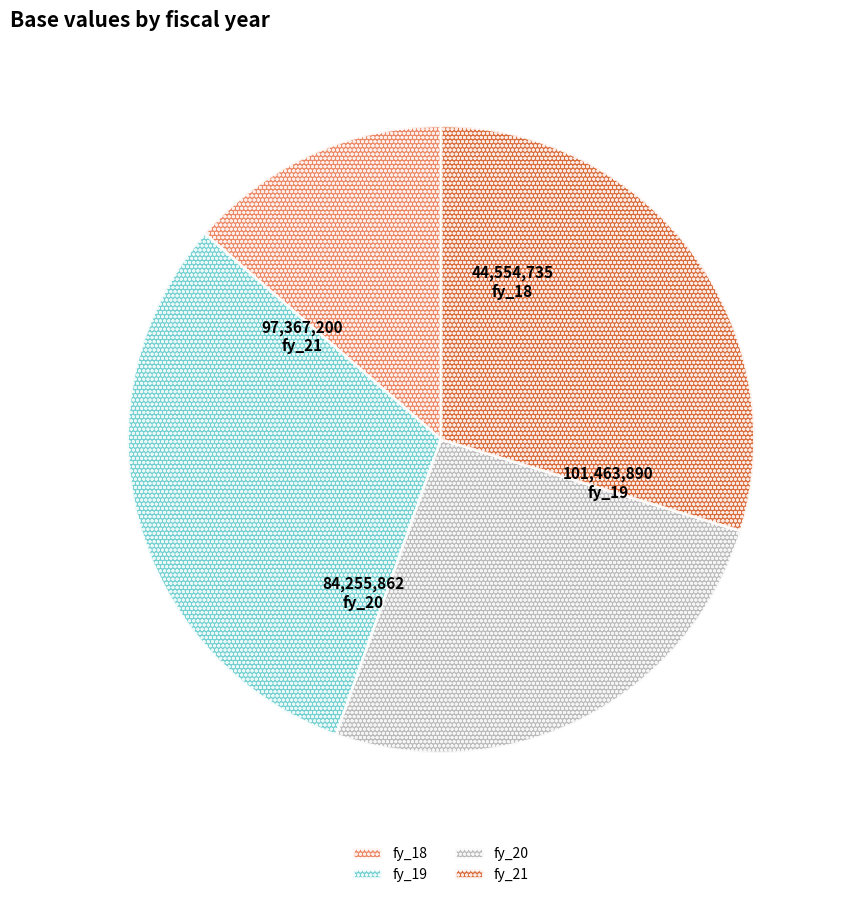

Does fy_20 account for over 50% of the chart?

No